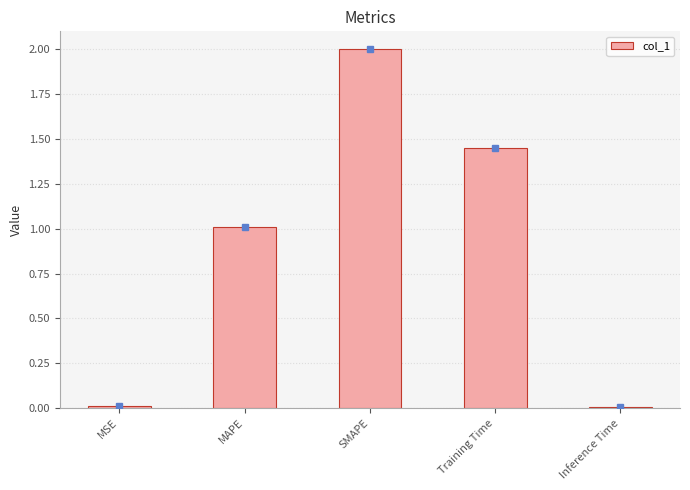

What is the difference between the maximum and minimum values?

2.0